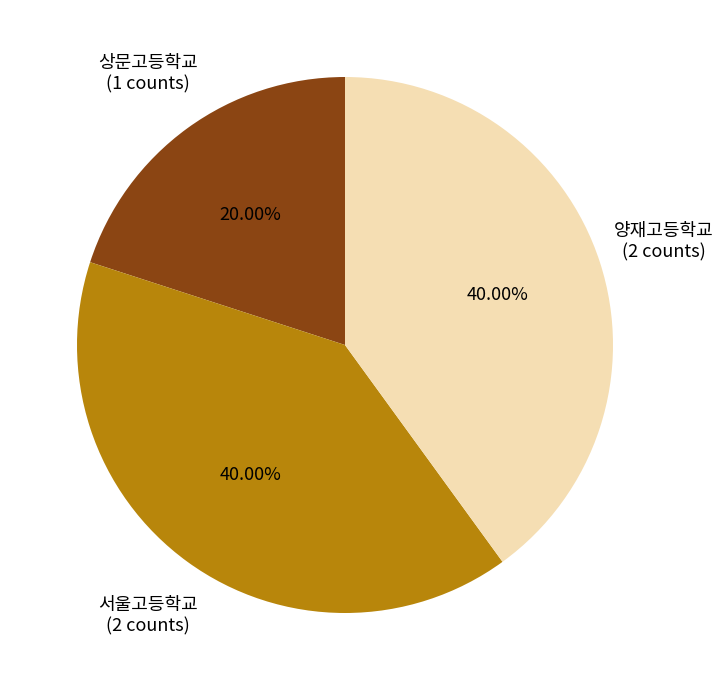

How many segments does this pie chart have?

3